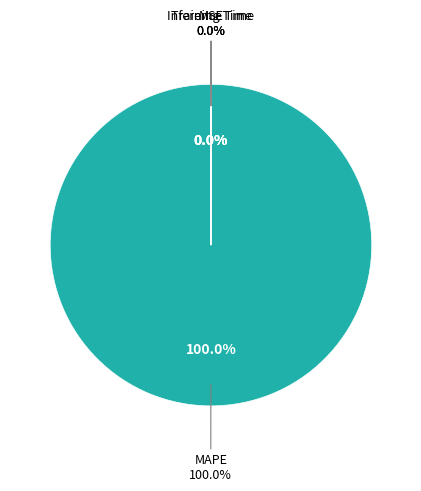

Is there a majority slice in this chart?

Yes